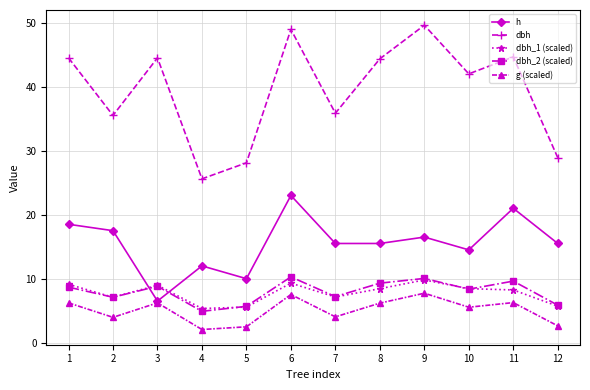

What is the value of the g (scaled) point at the 8th from the left?

6.2